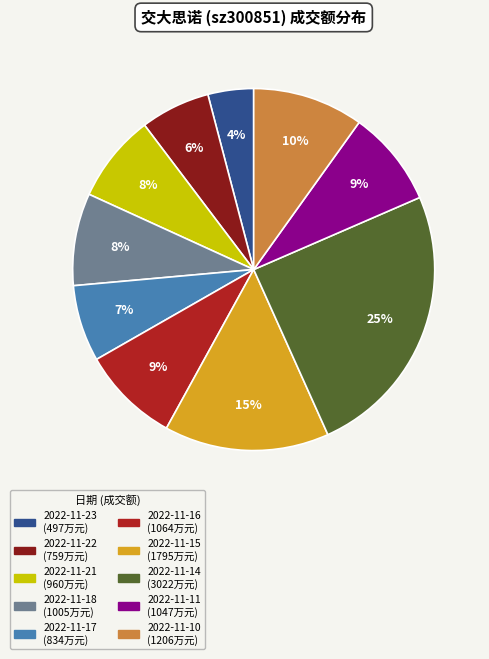

What percentage is the 2022-11-10 slice, to the nearest percent?

10%